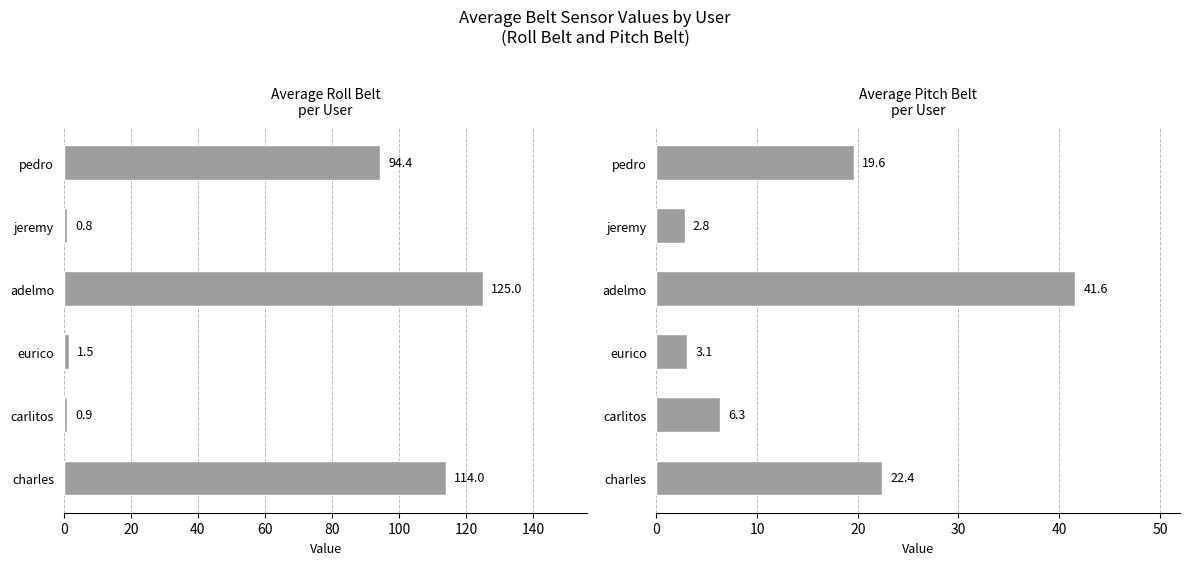

Which series has the widest spread of values?

avg roll_belt